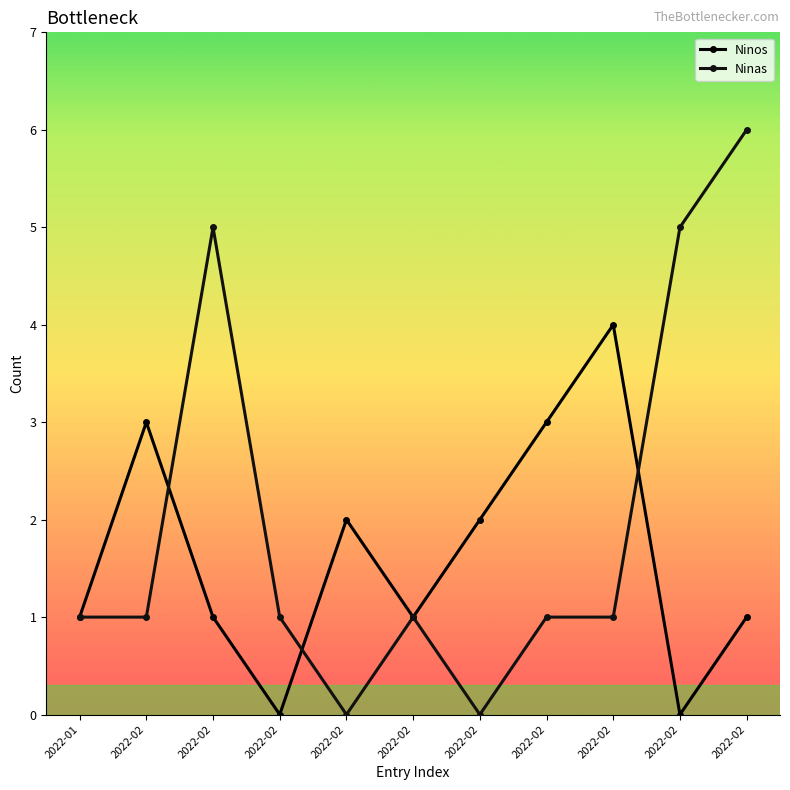

Between 2022-02 and 2022-02, which series saw the biggest shift?

Ninos